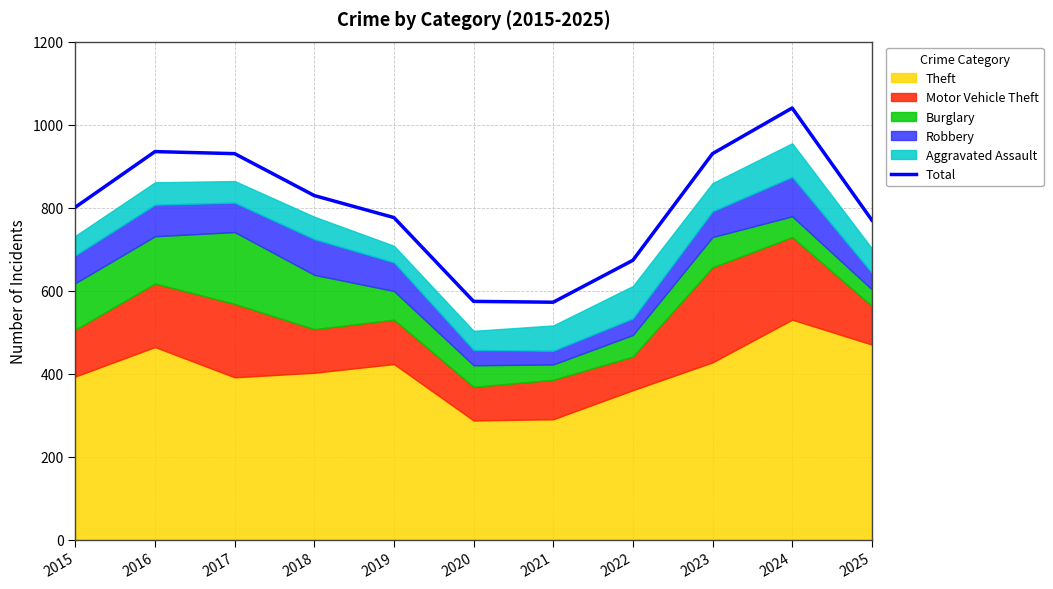

List the labels in order of value, smallest first.

2021, 2020, 2022, 2025, 2019, 2015, 2018, 2017, 2023, 2016, 2024